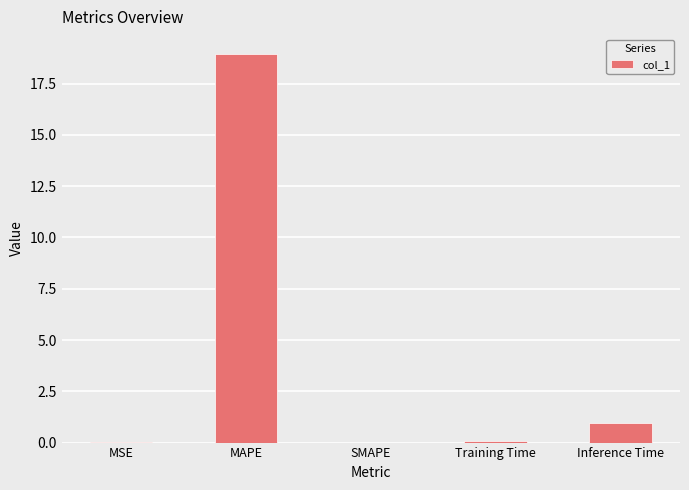

How many distinct data groups are displayed?

1